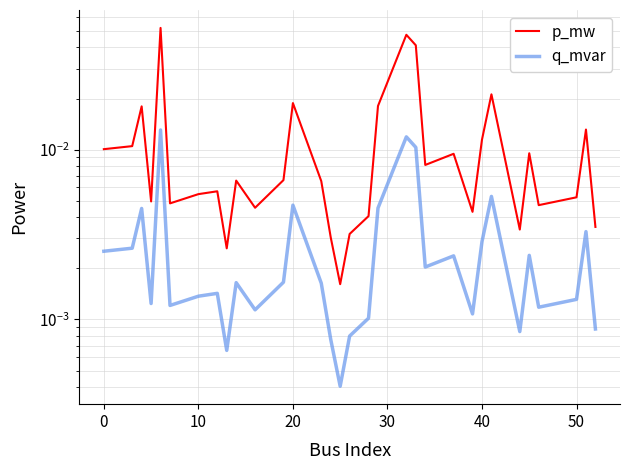

True or false: p_mw and q_mvar intersect in this chart.

False